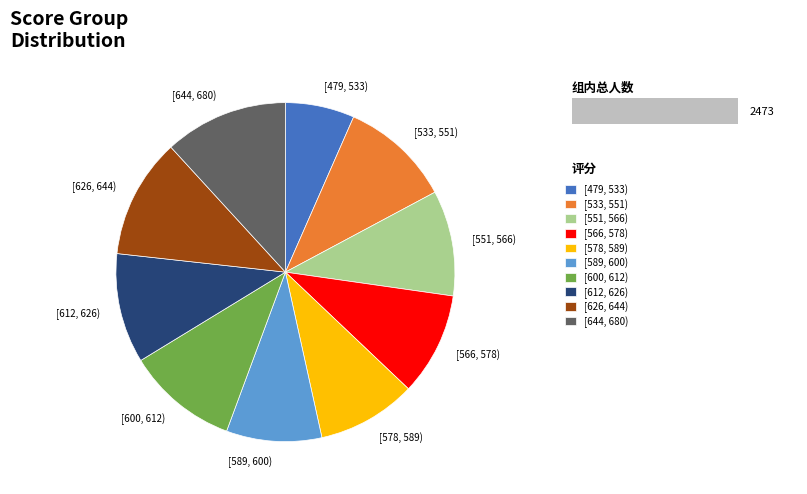

What is the ratio of the value at [644, 680) to the value at [578, 589)?

1.2